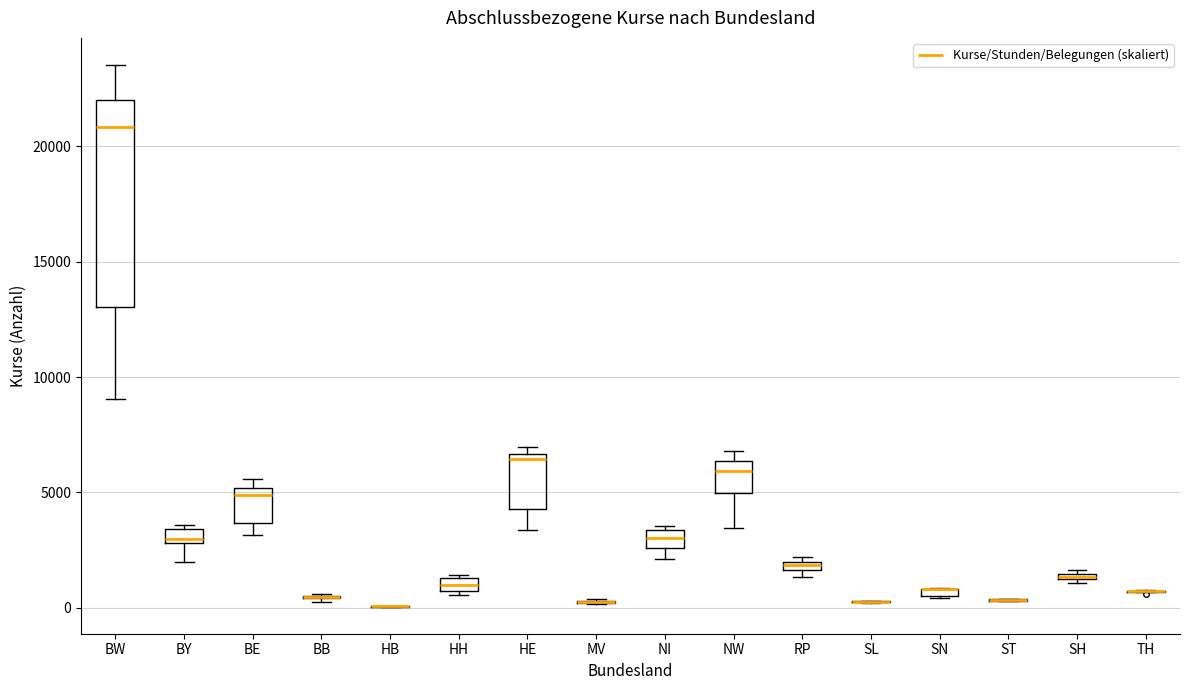

Which box is the tallest, from its lower edge to its upper edge?

BW